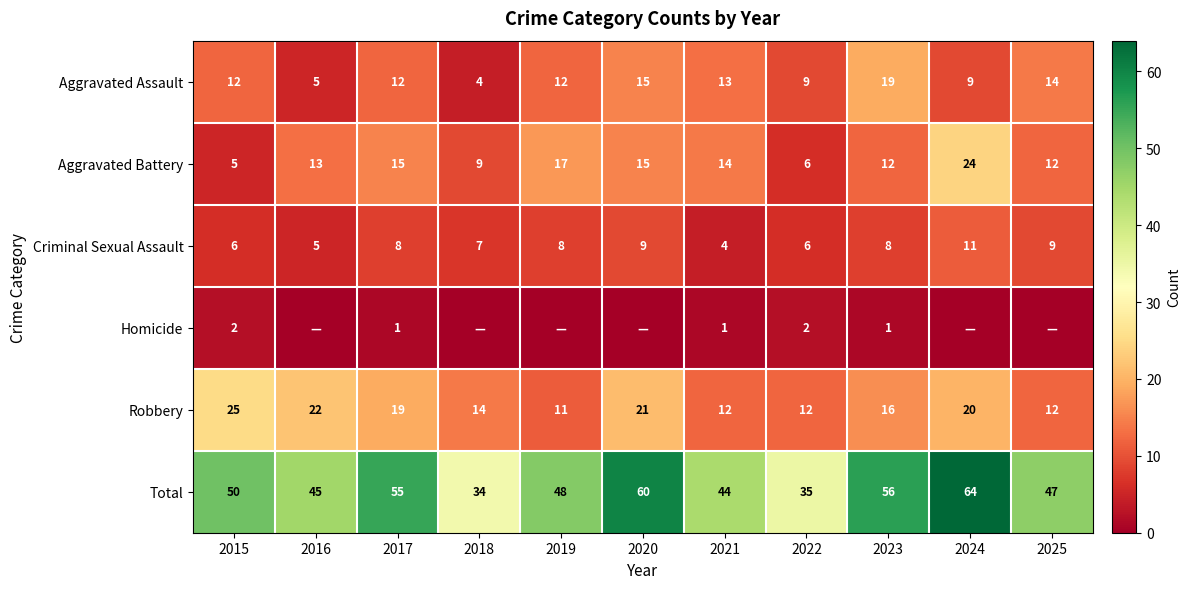

What is the sum of the Robbery values at 2022 and 2015?

37